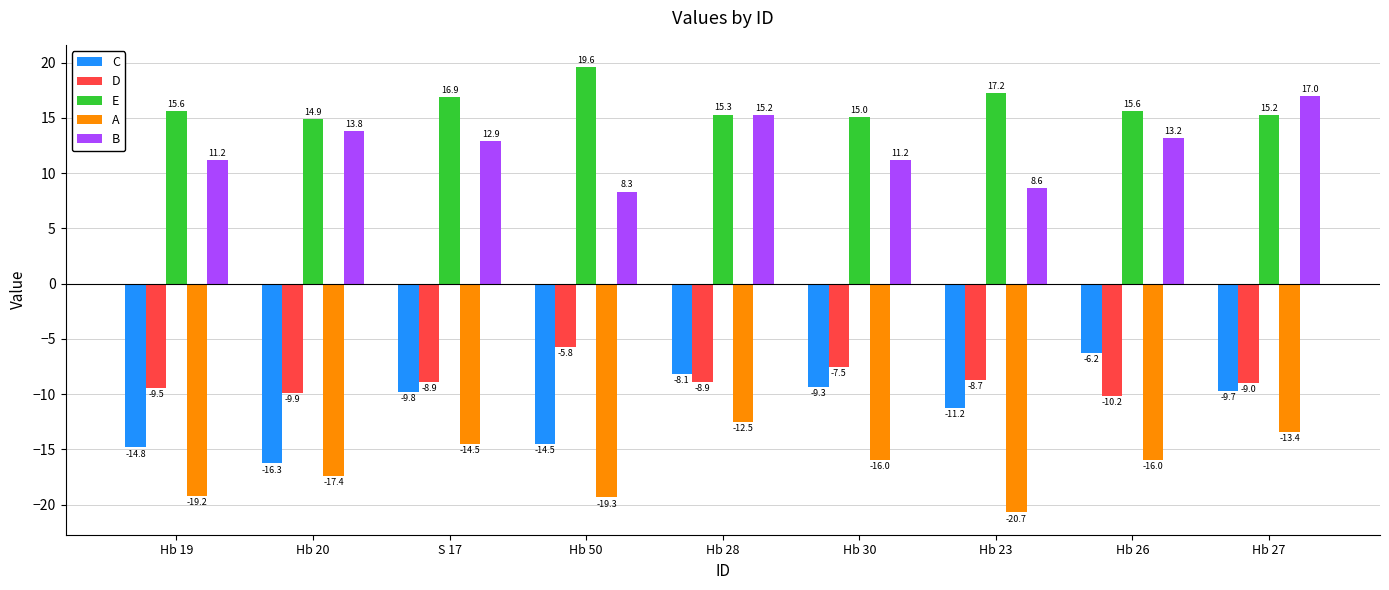

What is the maximum value shown in the chart?

19.6